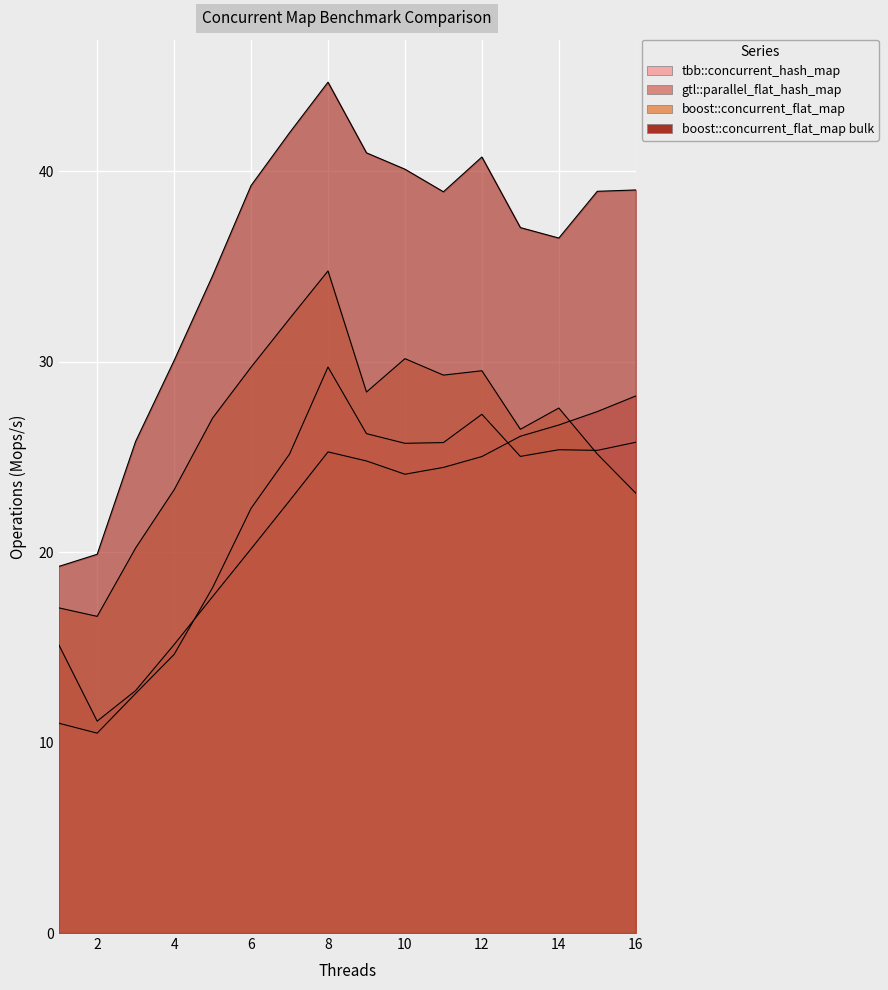

How many interior local valleys does the boost::concurrent_flat_map series have?

4